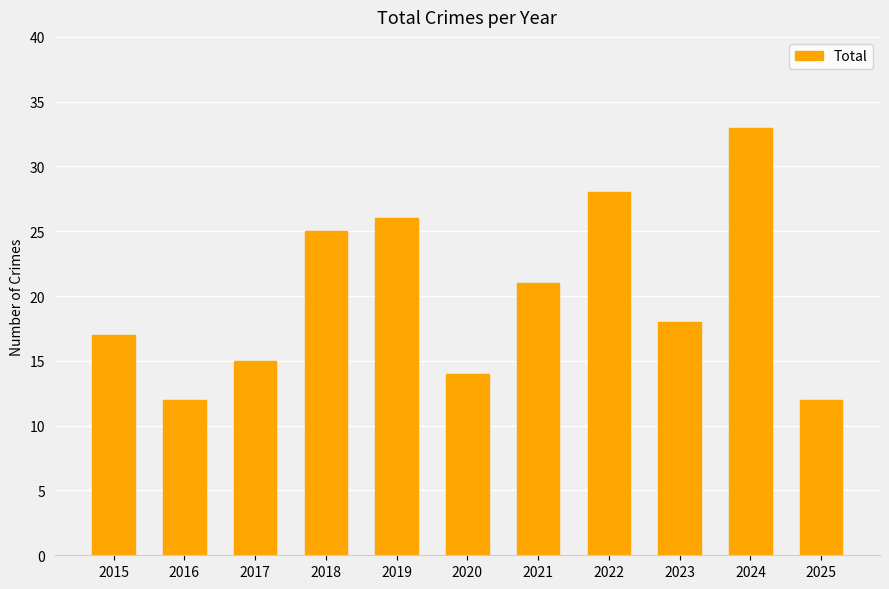

What is the smallest value displayed?

12